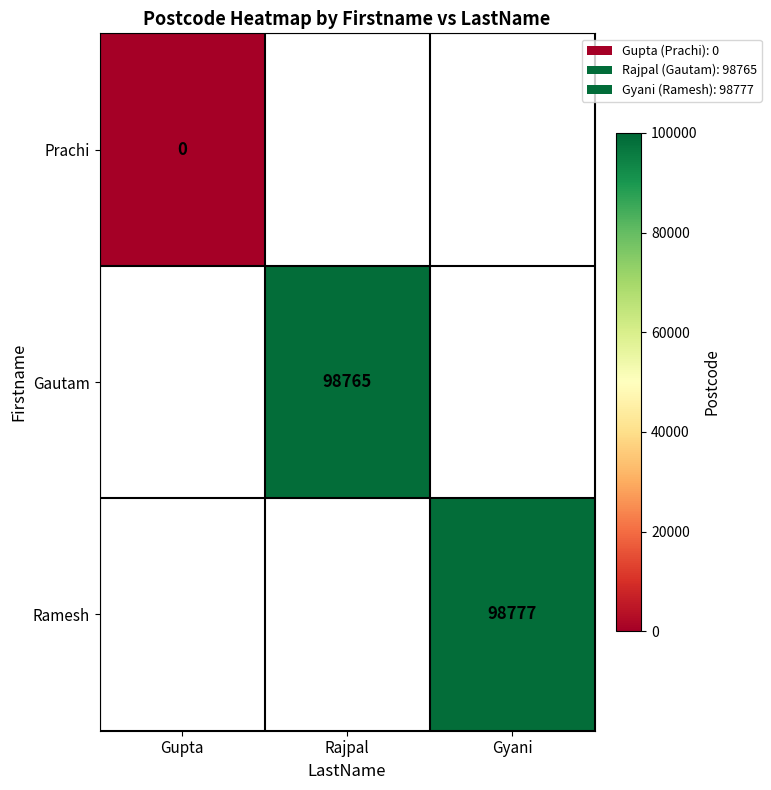

Is it true that Ramesh equals 98777 at Gyani?

True